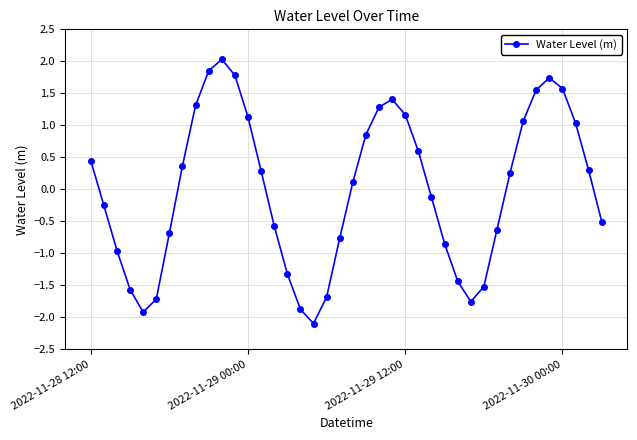

What is the difference between the second highest and second lowest values?

3.8